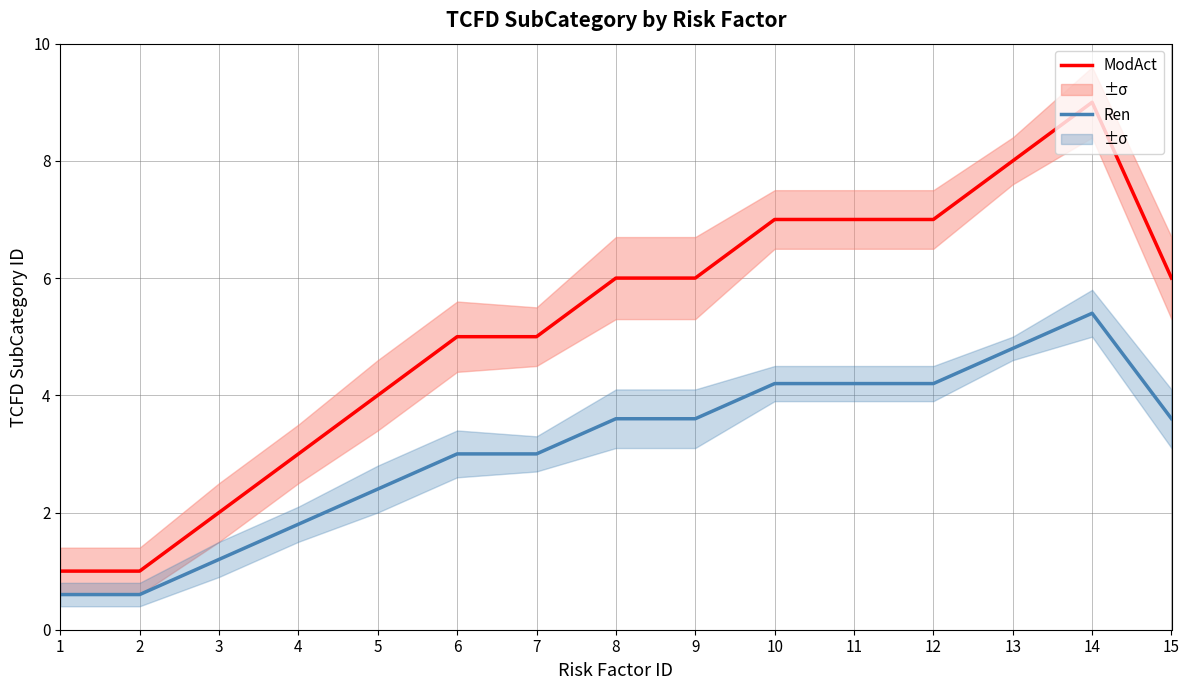

The ModAct series shows 1.4 at 2. True or false?

False